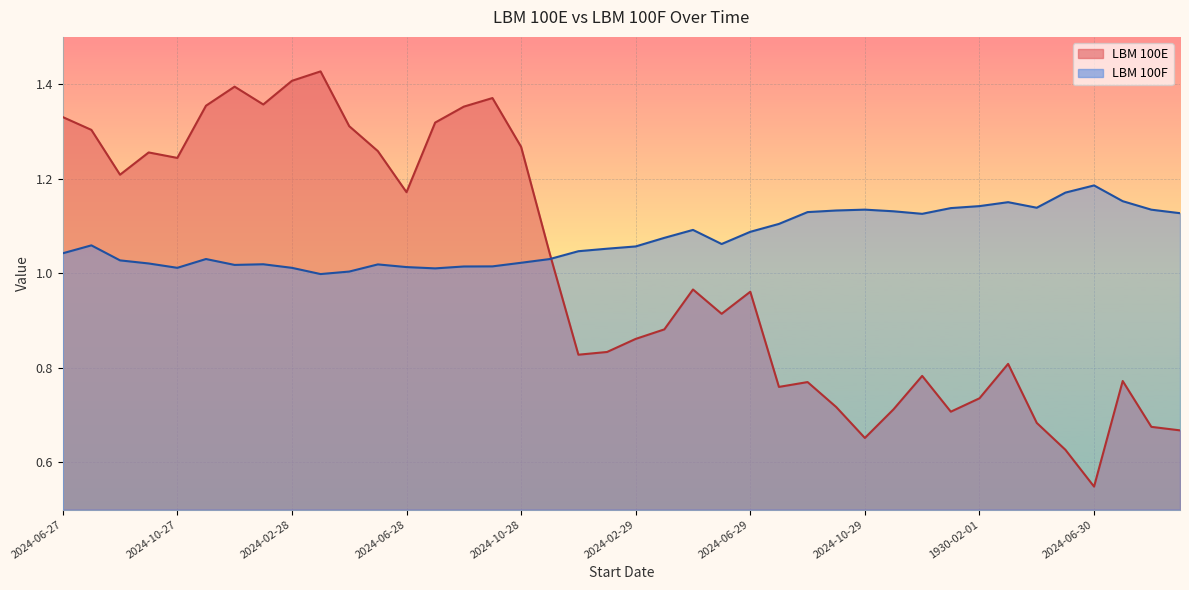

Which series has the largest total across all categories?

LBM 100F